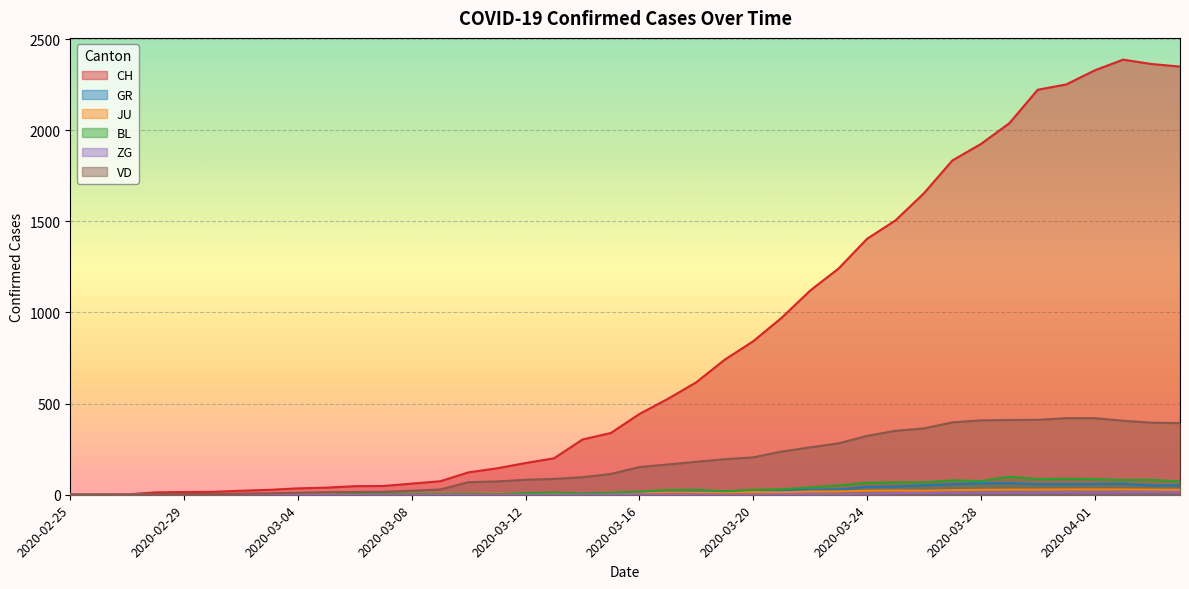

What are all the series names shown in the legend?

CH, GR, JU, BL, ZG, VD